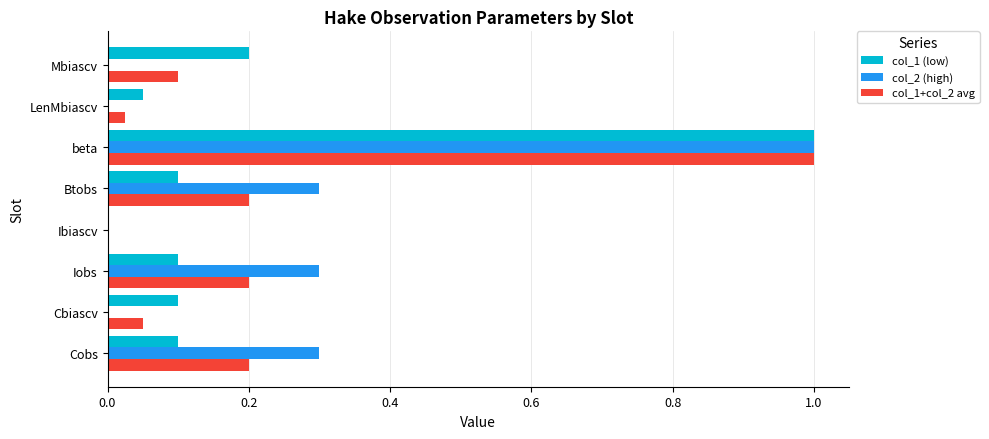

What is the highest value of the col_1+col_2 avg series?

1.0